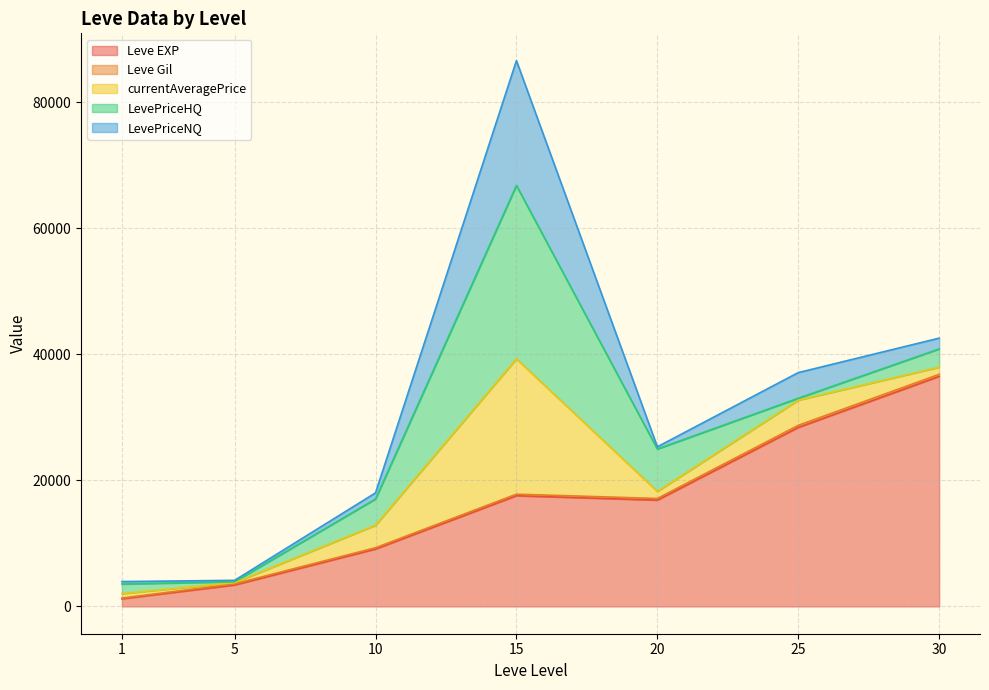

The value of Leve EXP at 15 is 17563.3. True or false?

True